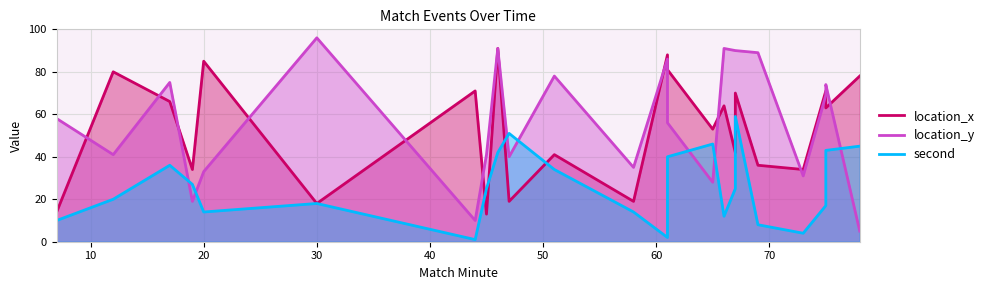

How many data points in second are less than 25?

11